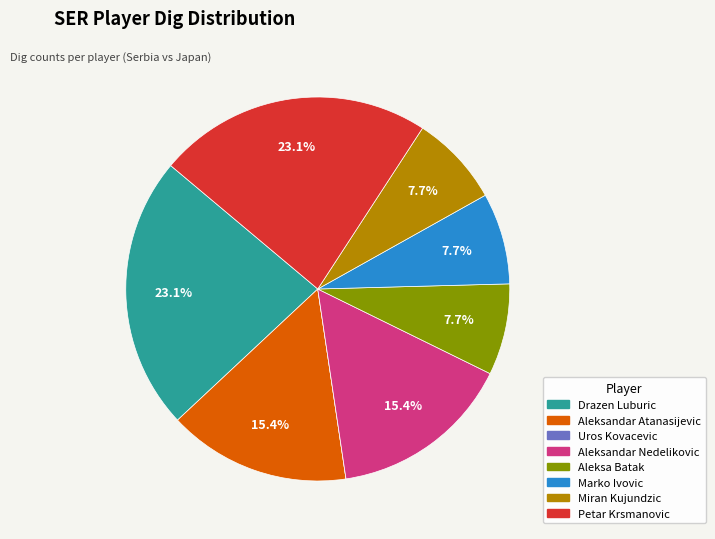

How much of the chart is everything except Drazen Luburic?

76.9%